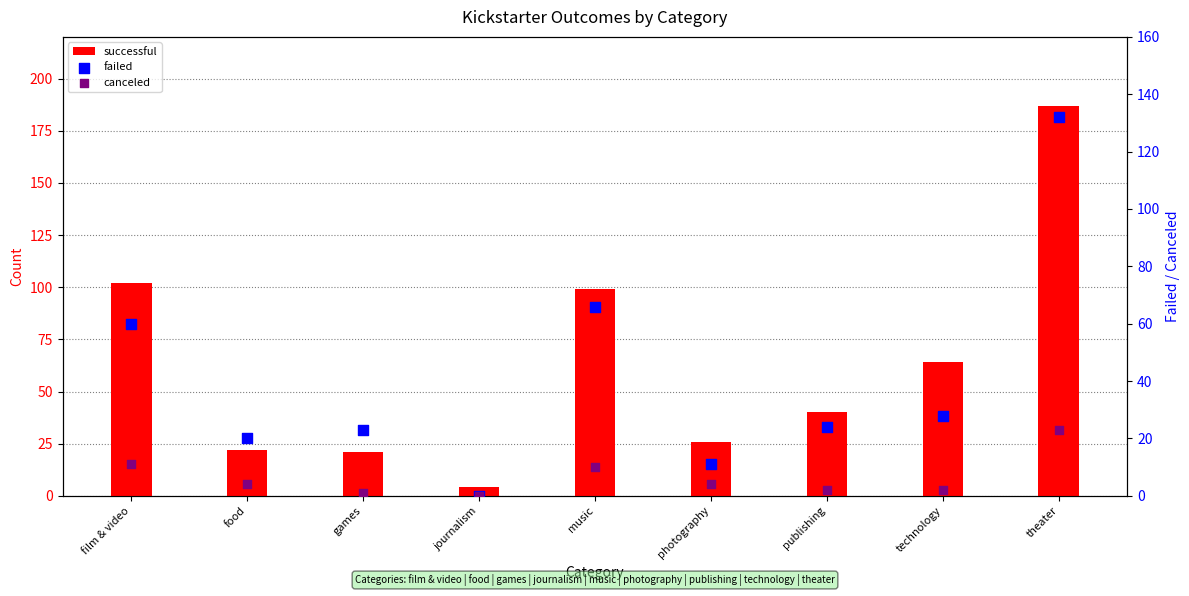

Is the value of canceled at technology greater than the value of failed at music?

No